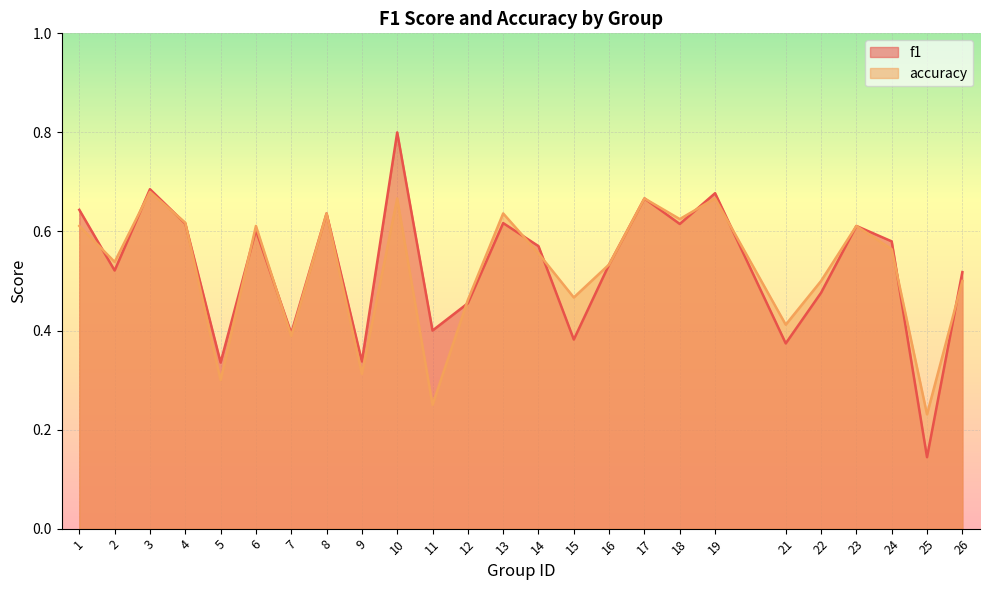

What are all the series names shown in the legend?

f1, accuracy